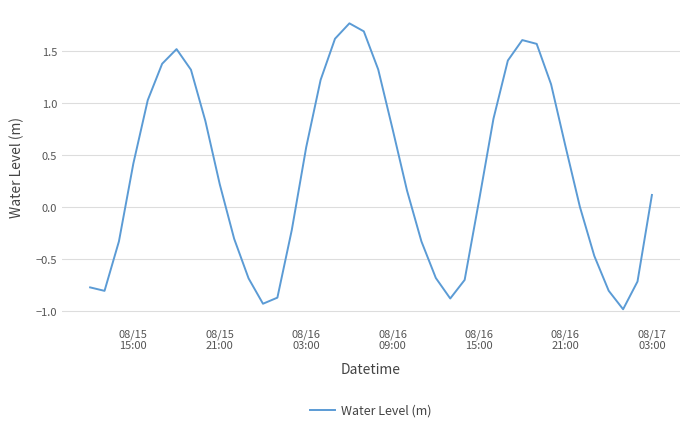

What is the difference between the maximum and minimum values?

2.7